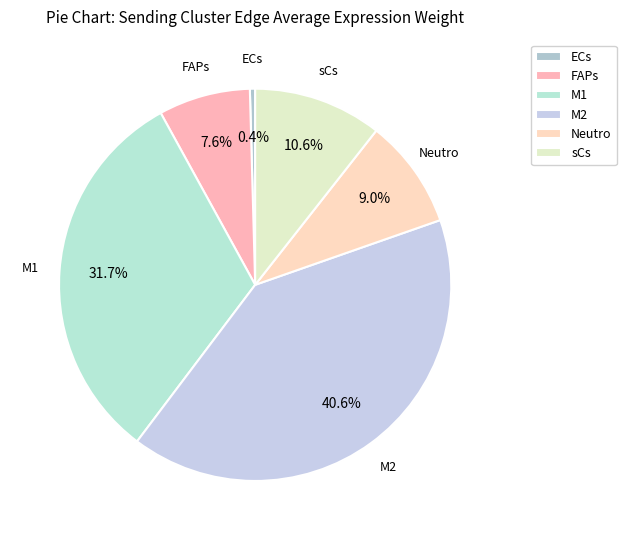

Which category has the smallest portion of the pie?

ECs